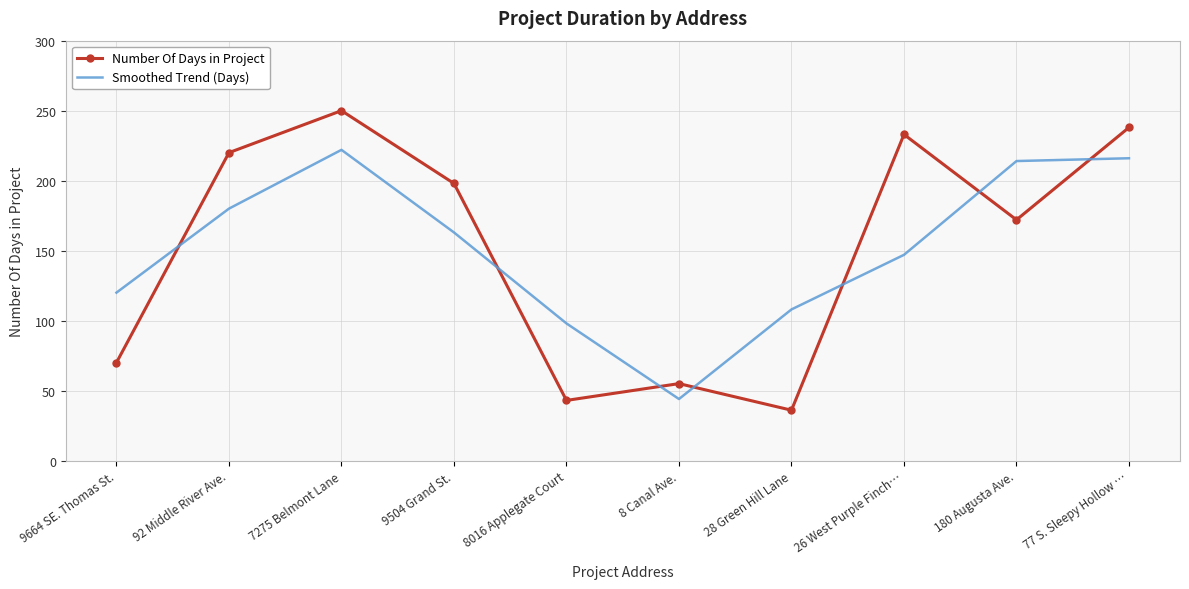

What is the spread (max minus min) of values at 7275 Belmont Lane?

28